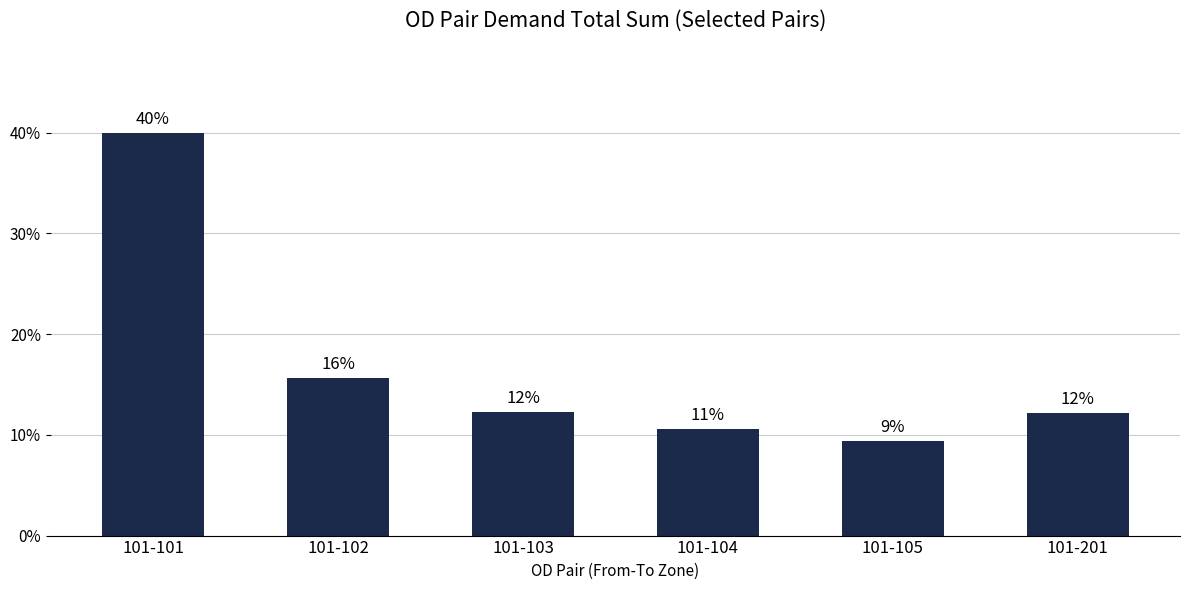

What is the value of the 5th bar from the left?

9.4